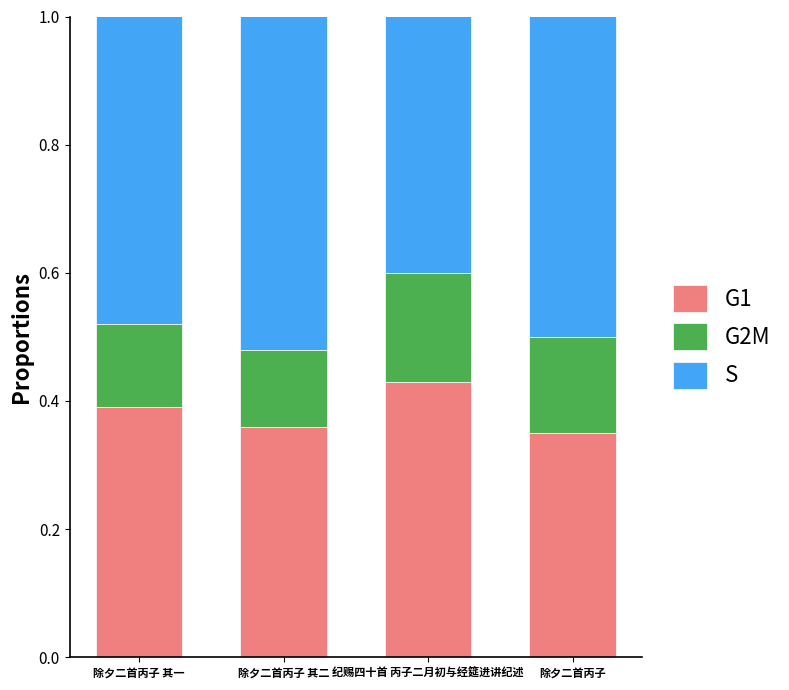

The G1 series shows 0.1 at 除夕二首丙子 其二. True or false?

False